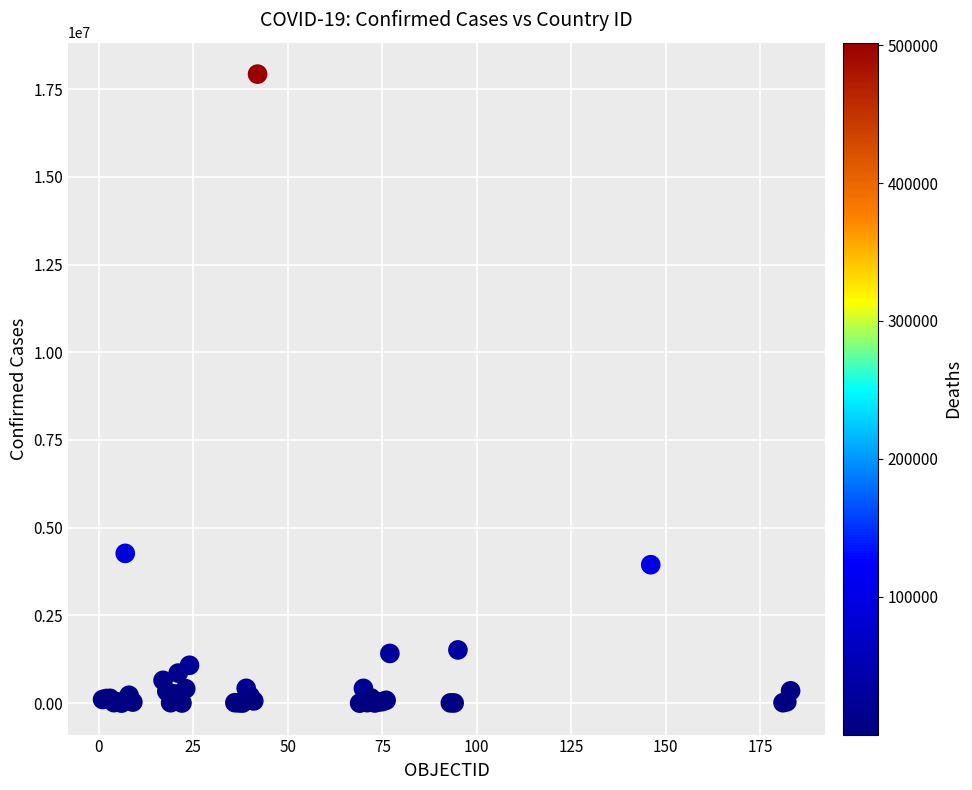

What Y value in the scatter plot is closest to 8964091?

4268789